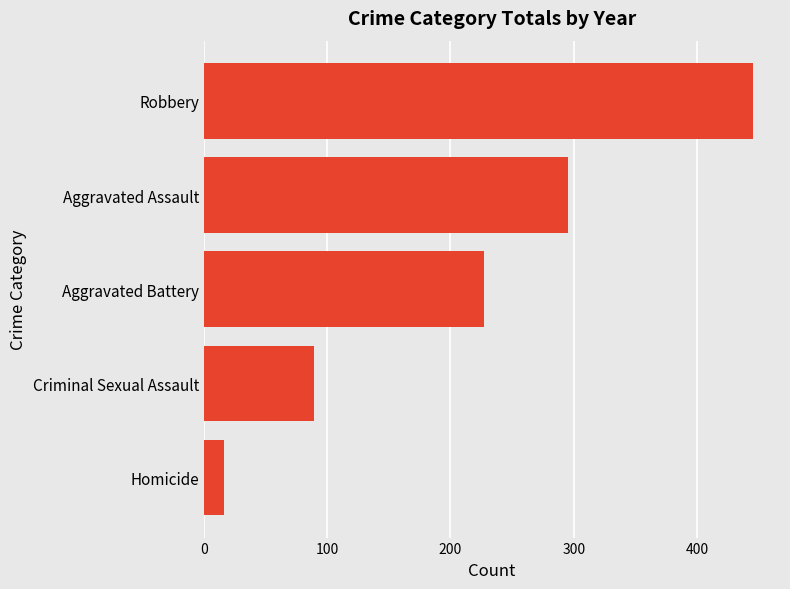

What is the ratio of the value at Robbery to the value at Homicide?

27.8